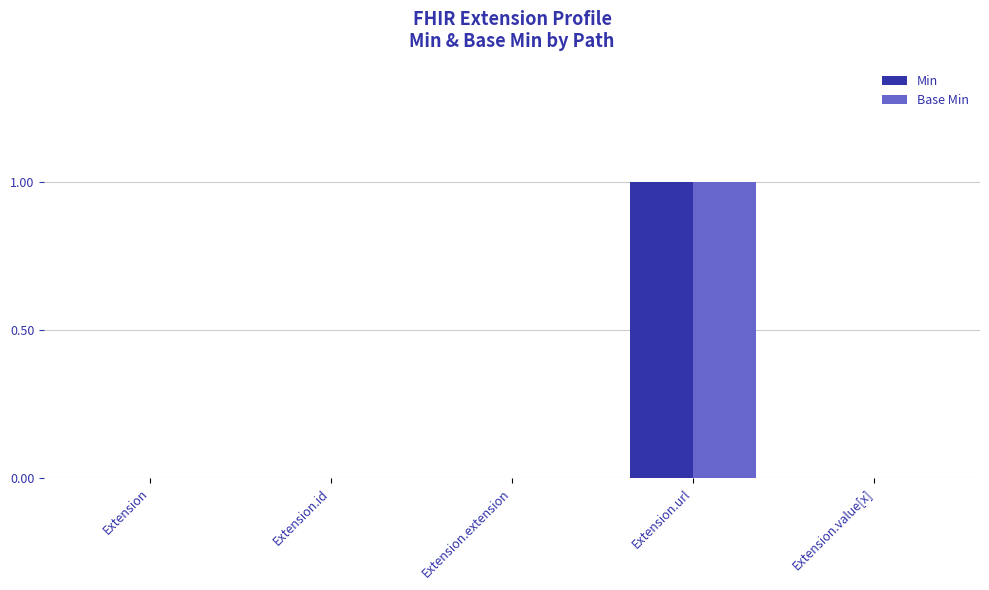

At which category is the sum across all series the highest?

Extension.url